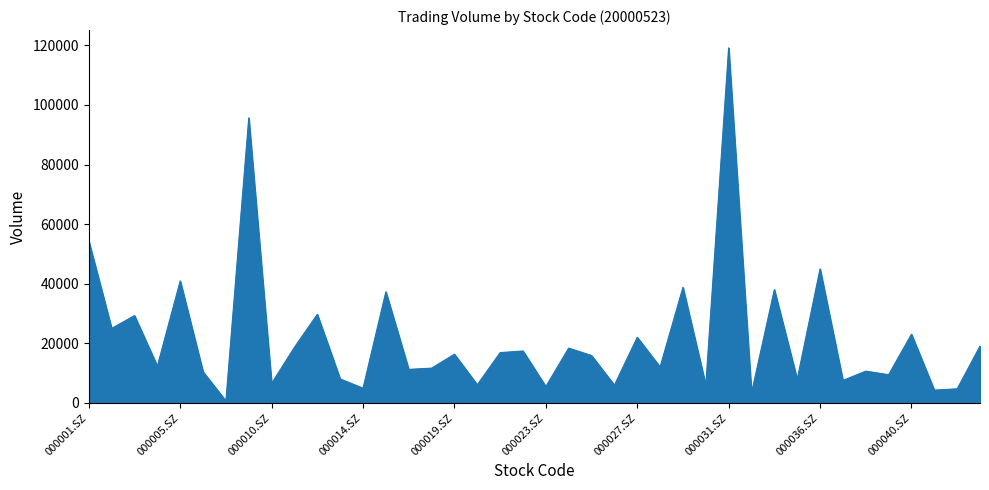

What is the maximum value shown in the chart?

119135